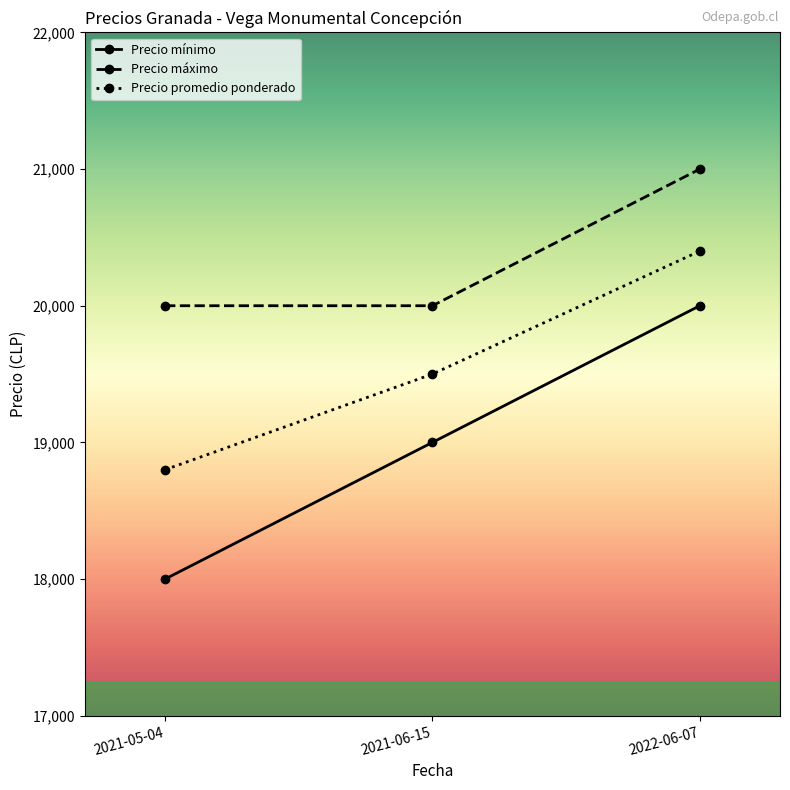

What is the total value across all series at 2021-06-15?

58500